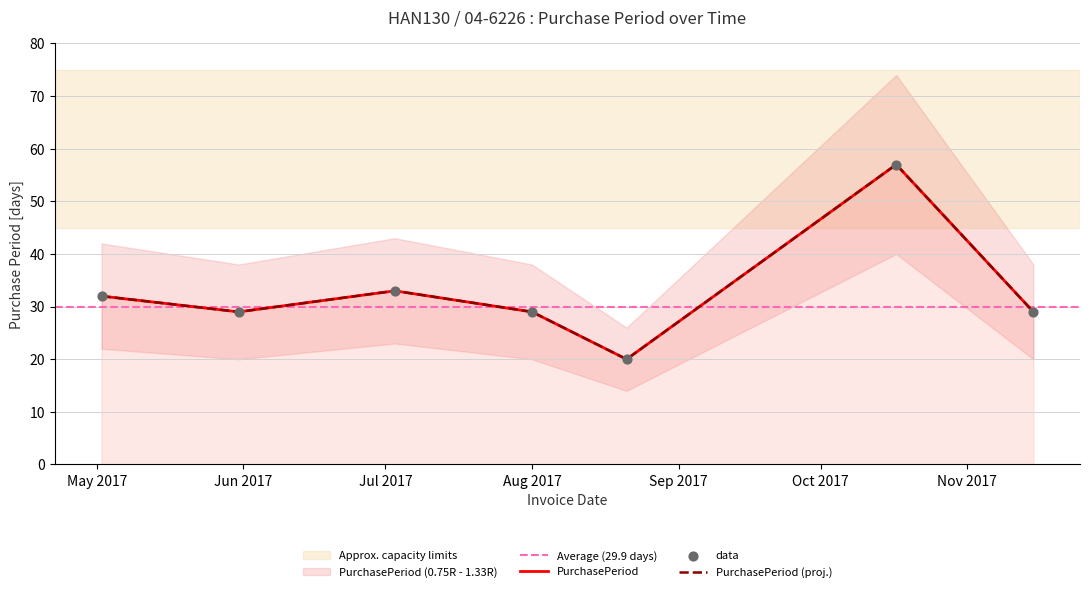

Between 2017-07-03 and 2017-08-21, which is larger?

2017-07-03